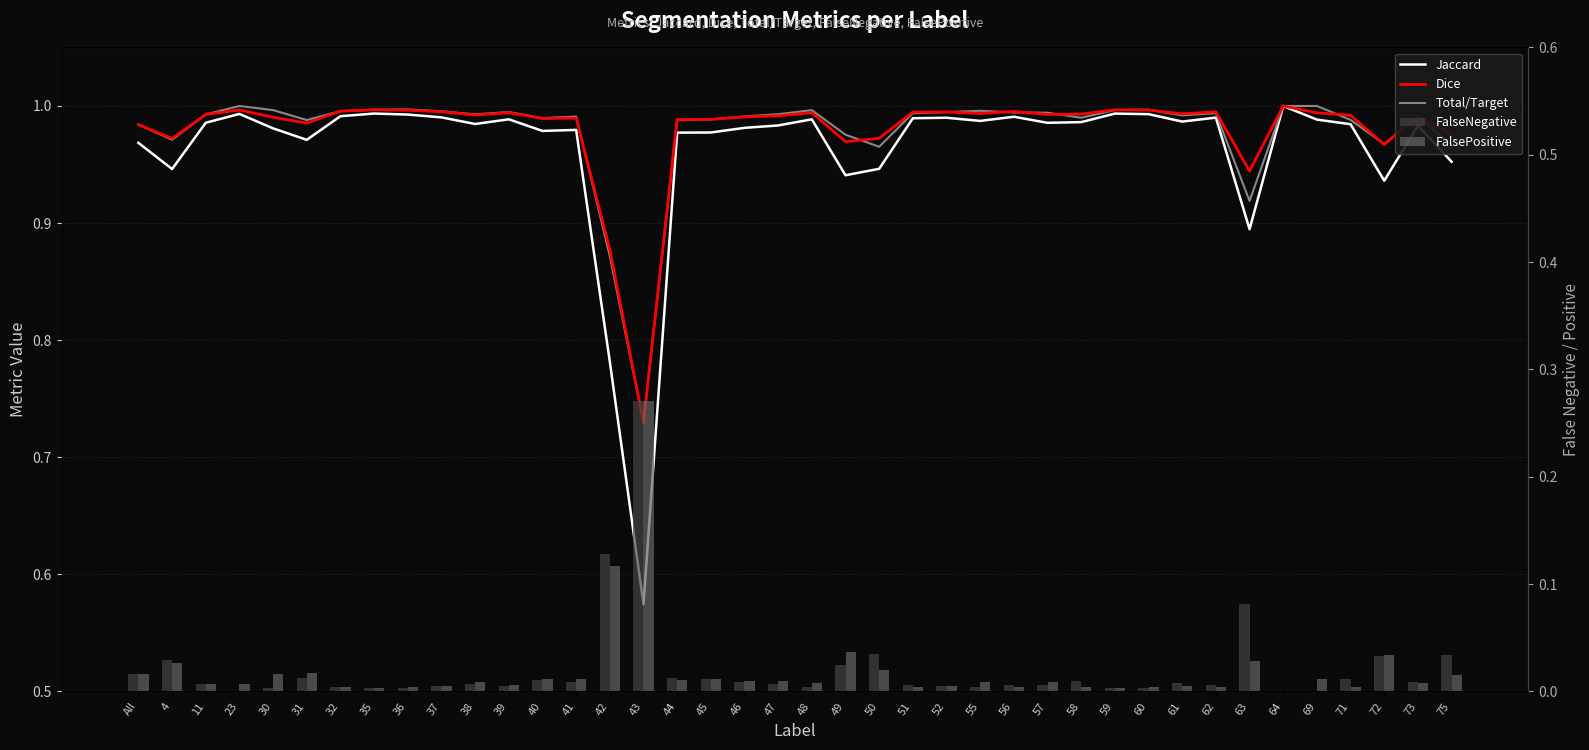

Rank the categories by Jaccard value from highest to lowest.

64, 35, 59, 23, 60, 36, 32, 56, 37, 62, 52, 51, 39, 48, 69, 55, 61, 58, 11, 57, 38, 71, 47, 73, 46, 30, 41, 40, 45, 44, 31, All, 75, 50, 4, 49, 72, 63, 42, 43